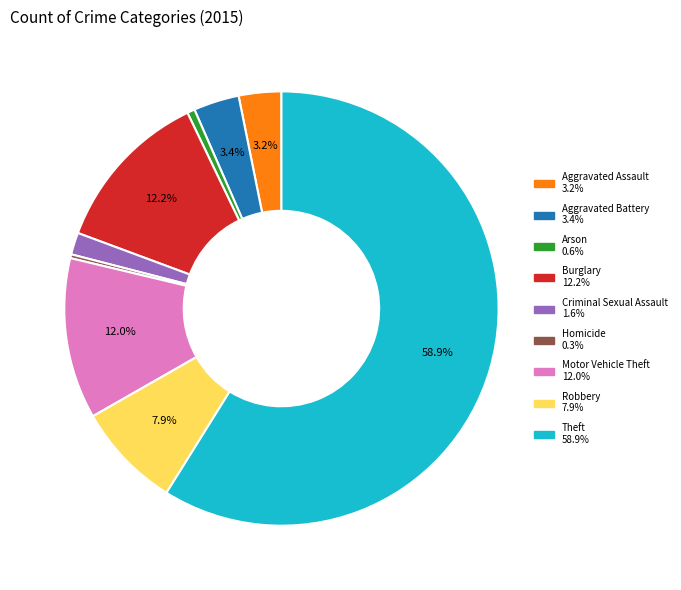

What is the majority slice?

Theft